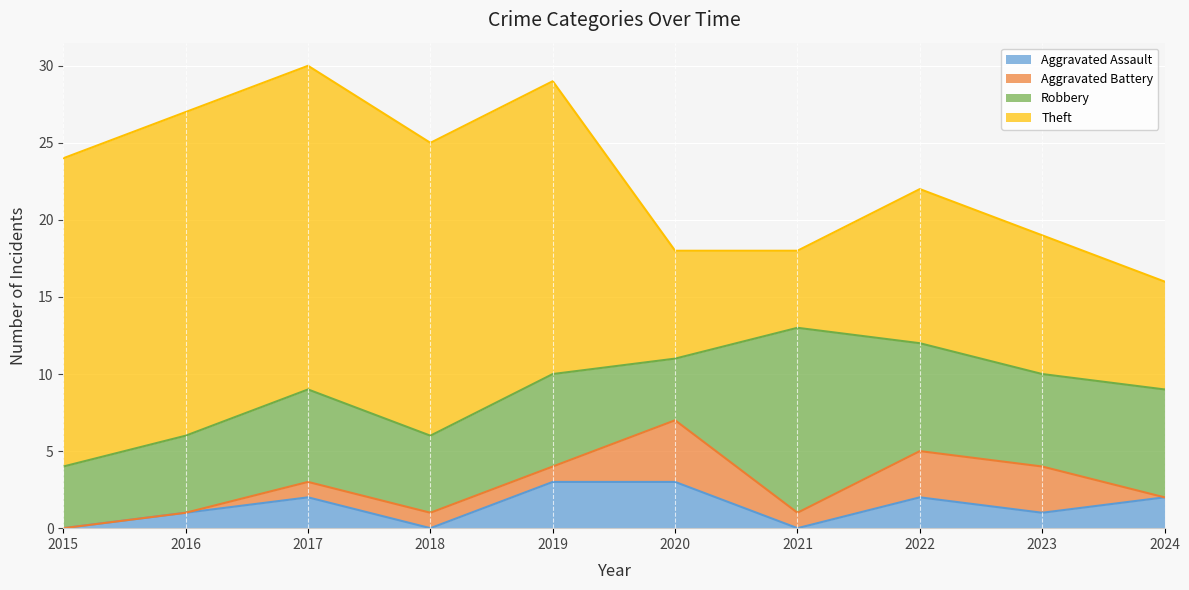

What is the total value across all series at 2016?

27